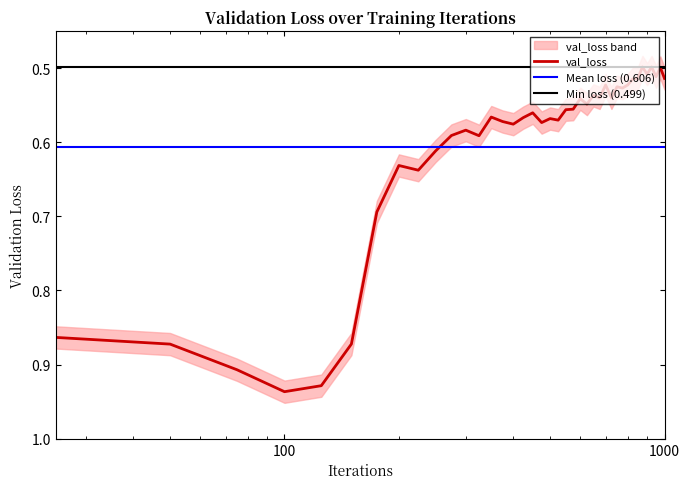

The value at 250 is 0.9. True or false?

False